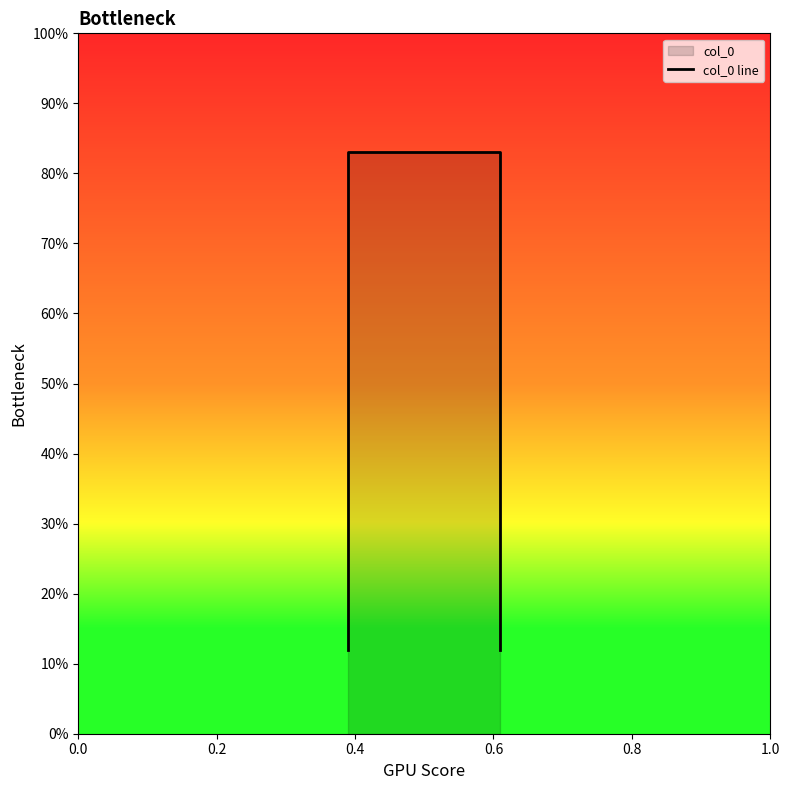

Is it true that the value at 0.0 is 0.0?

False